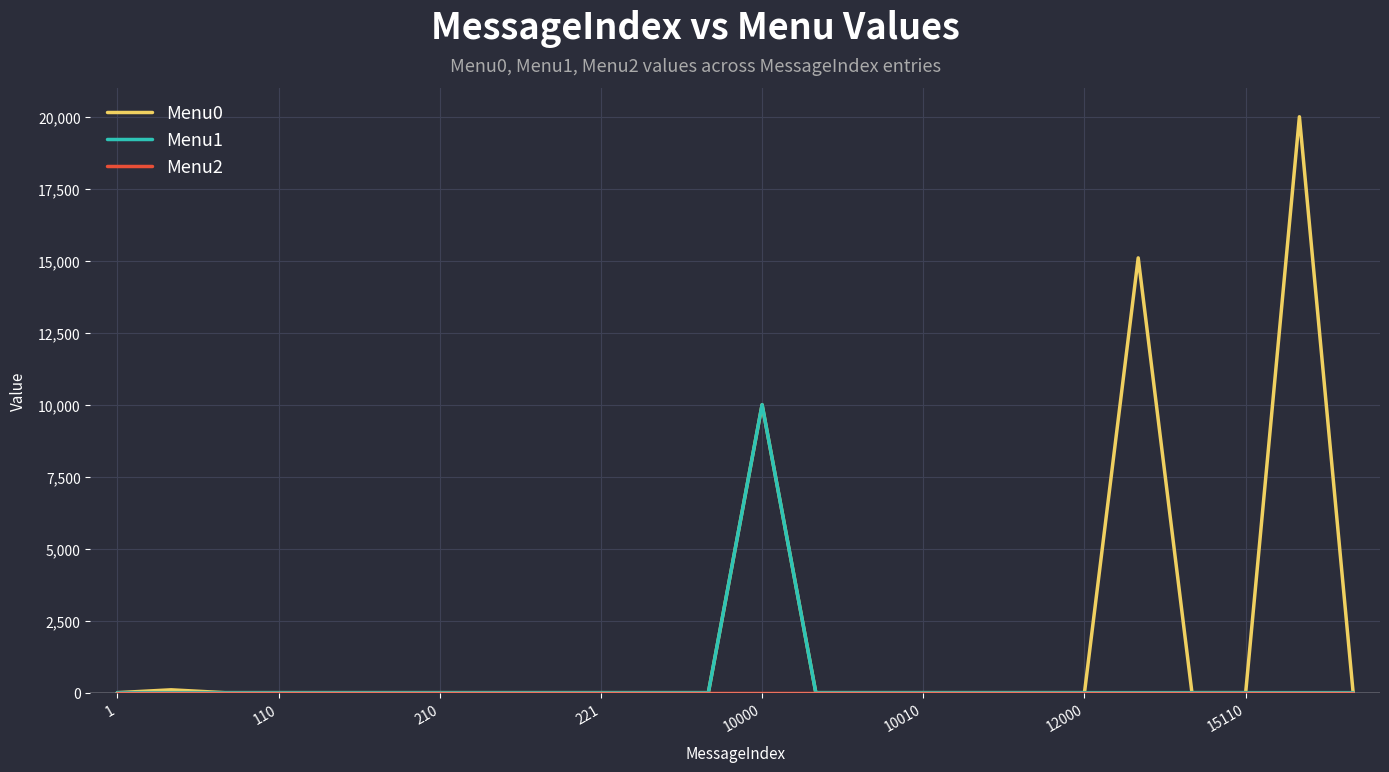

What is the maximum value shown in the chart?

20001